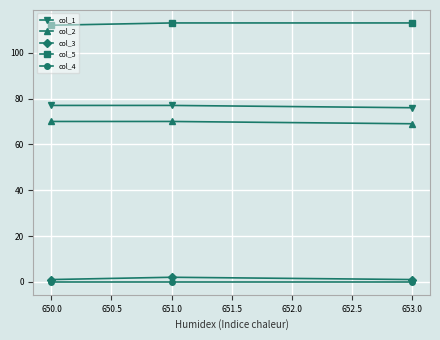

How many distinct data groups are displayed?

5